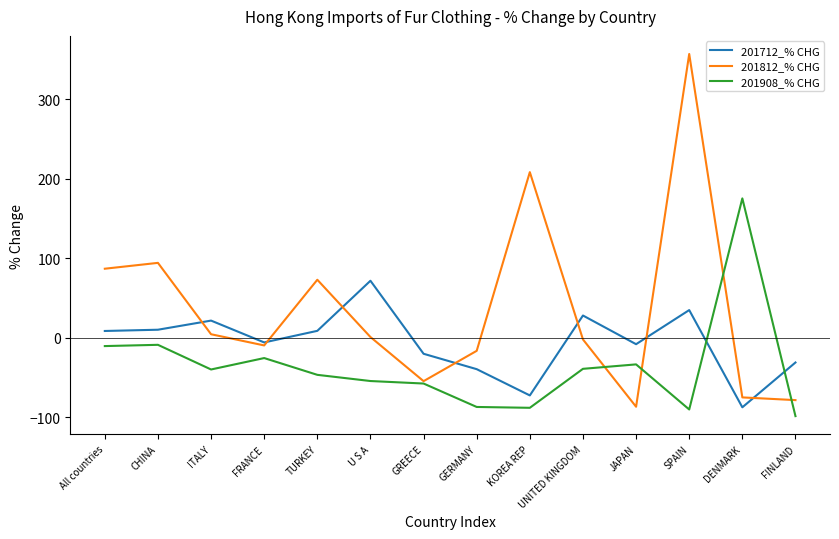

Rank the series by their maximum value, from lowest to highest.

201712_% CHG, 201908_% CHG, 201812_% CHG